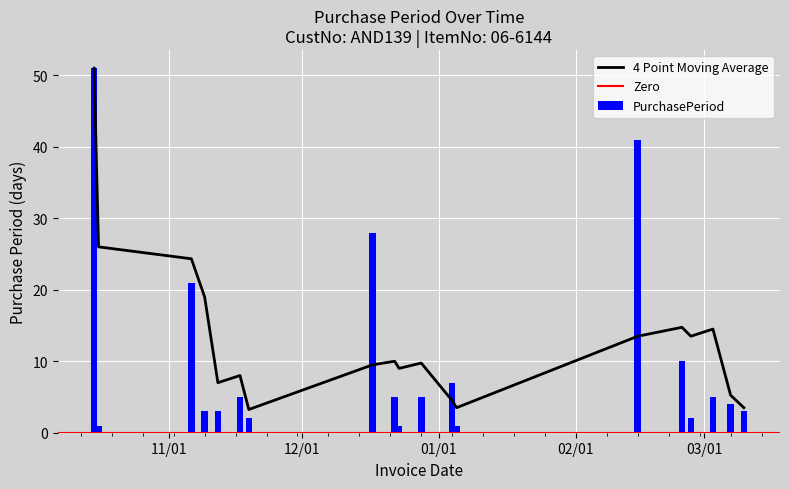

True or false: the data shows 0 at 2016-01-05.

False